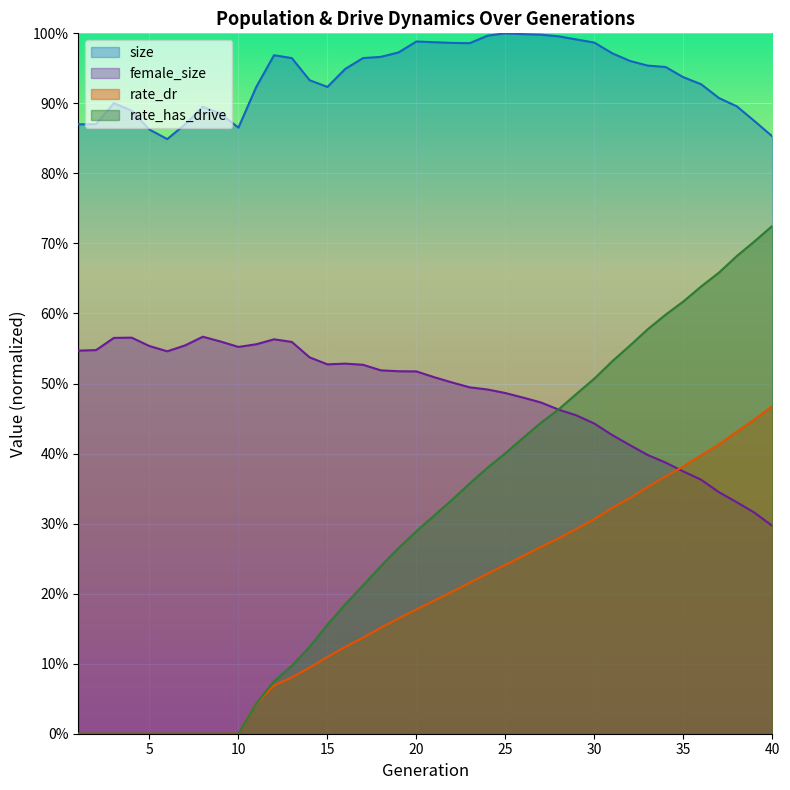

What are all the series names shown in the legend?

size, female_size, rate_dr, rate_has_drive